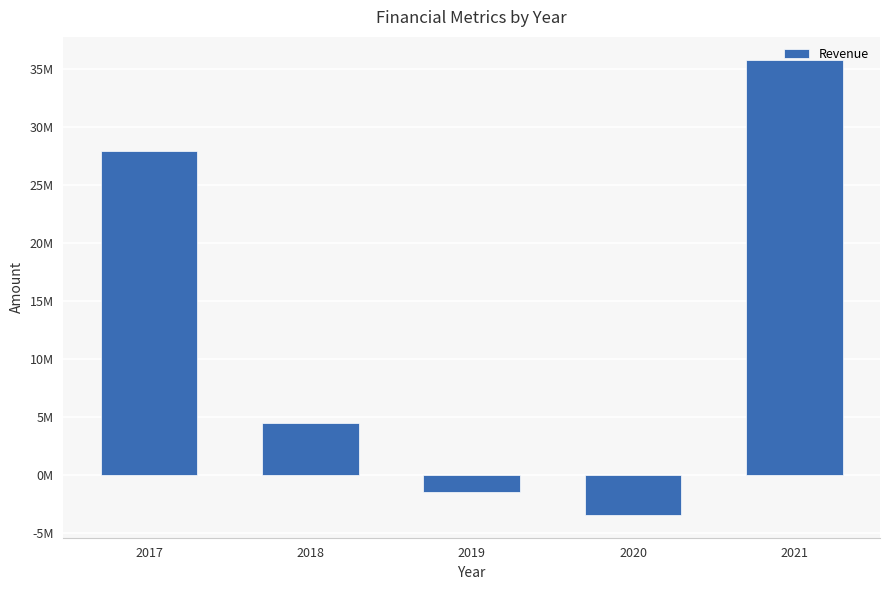

What is the average value?

12636958